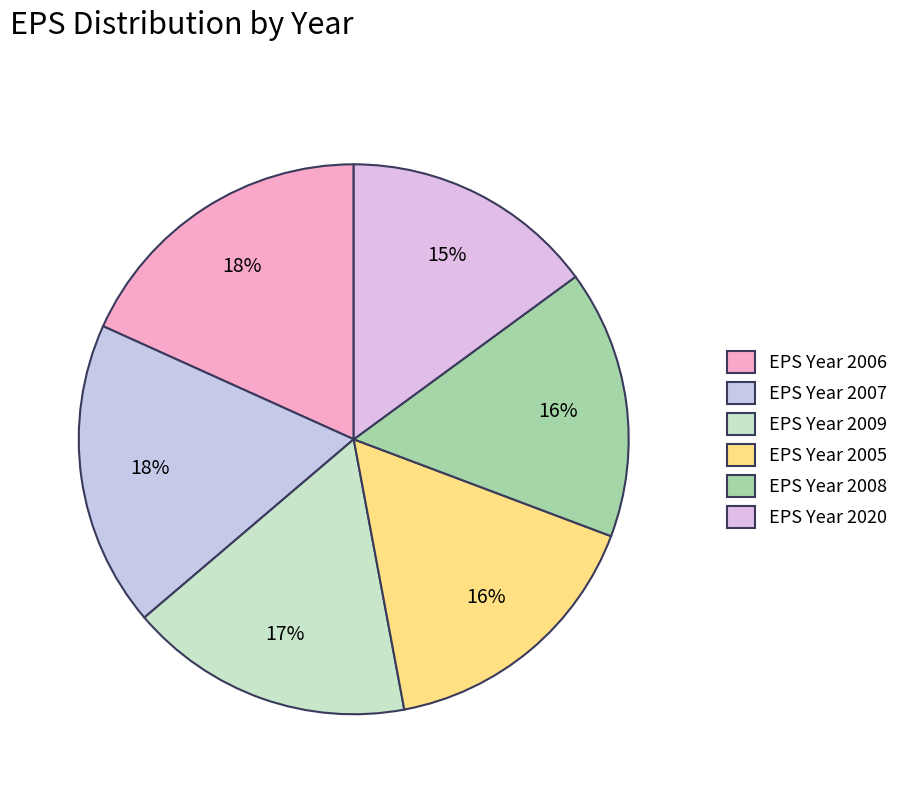

Which slice is the largest?

2006